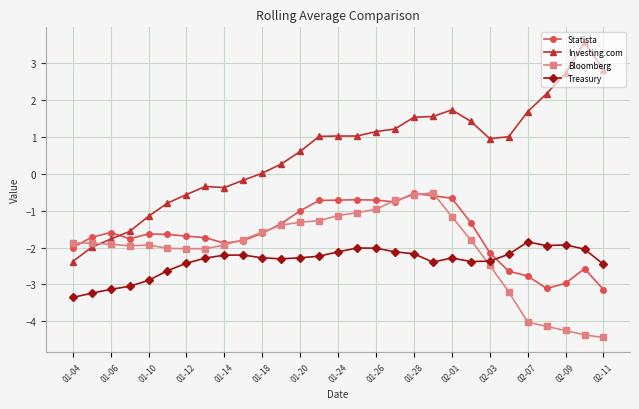

True or false: Treasury and Statista cross at least once.

True